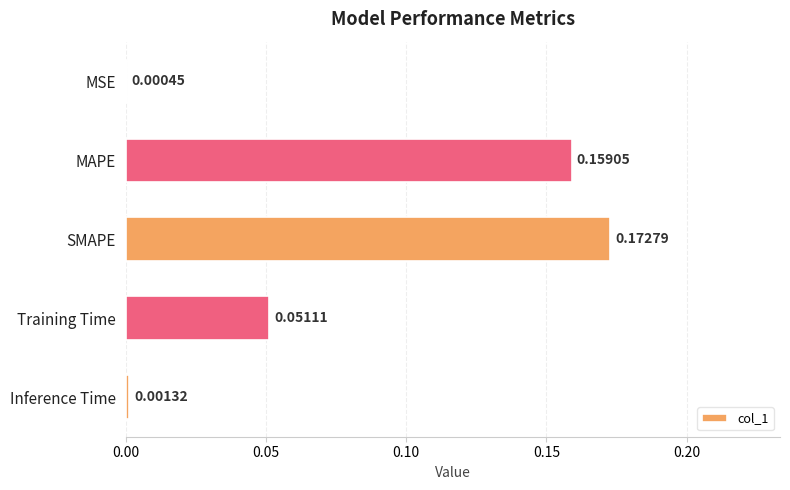

Are the bars grouped side by side (vs. stacked)?

No